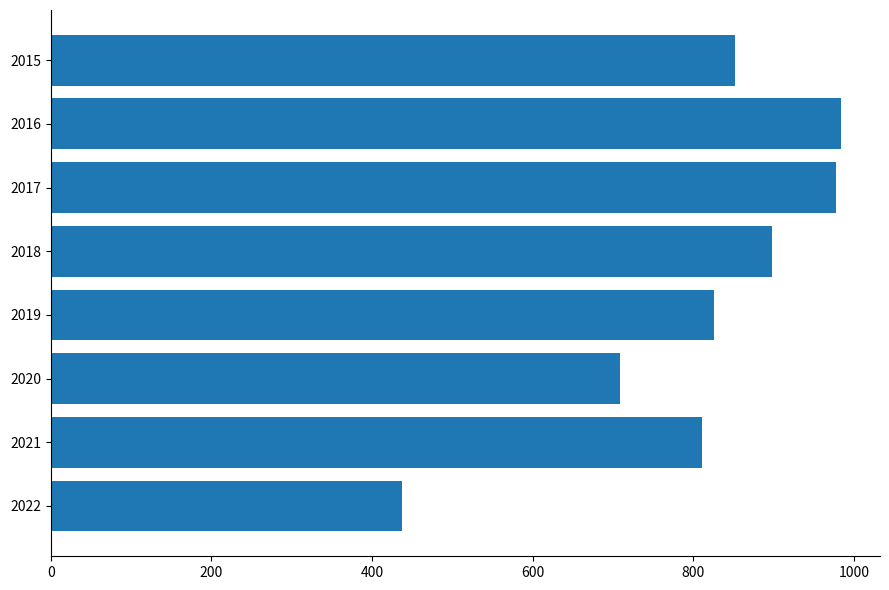

Which has a higher value, 2017 or 2015?

2017